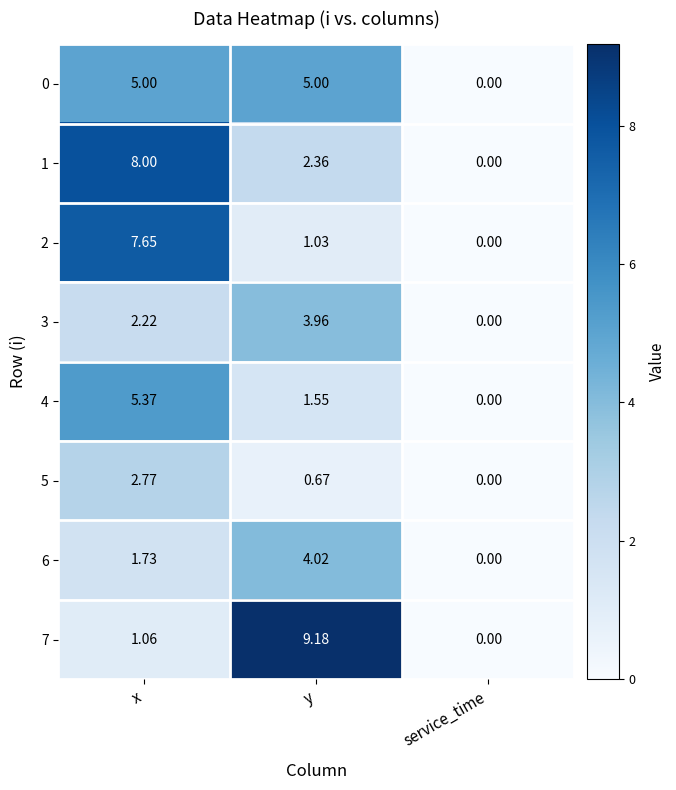

Which series has the largest total across all categories?

1